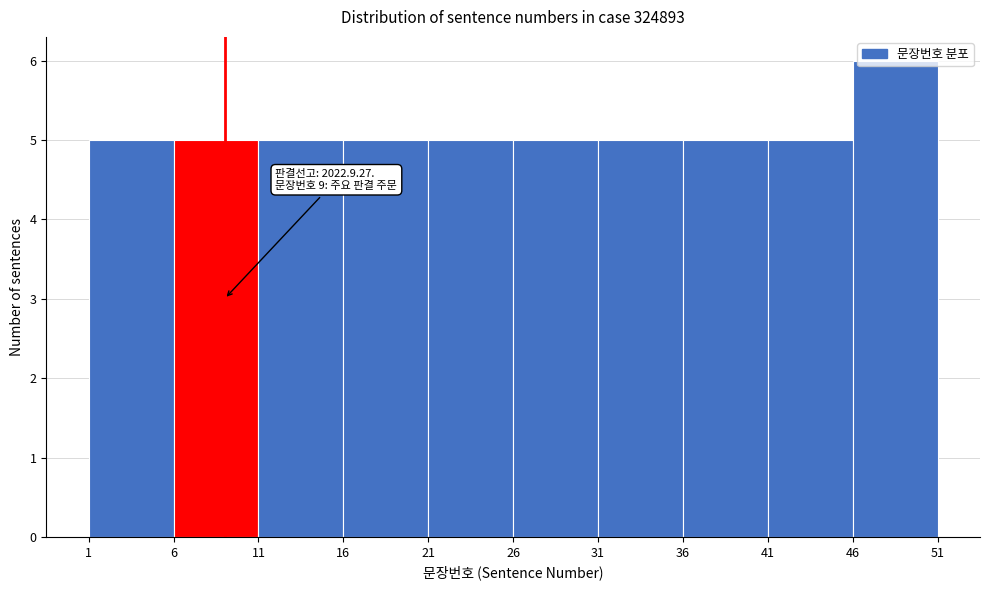

Over which range of the x-axis is the bar tallest?

46 to 51